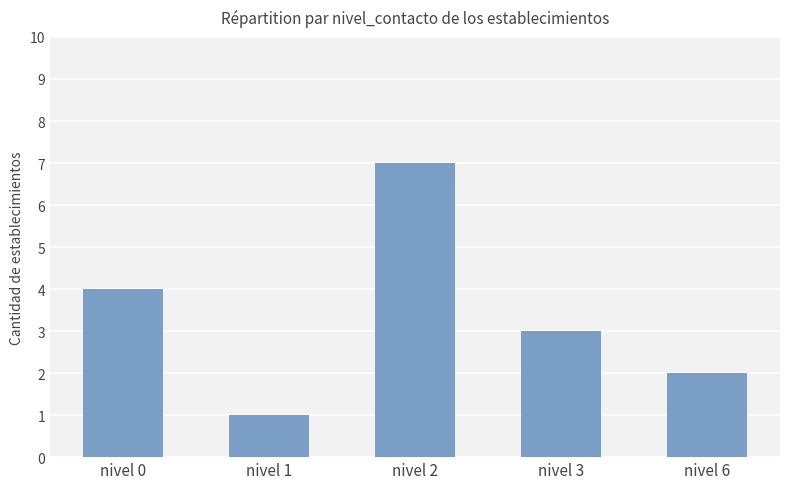

What is the value of the 4th bar from the left?

3